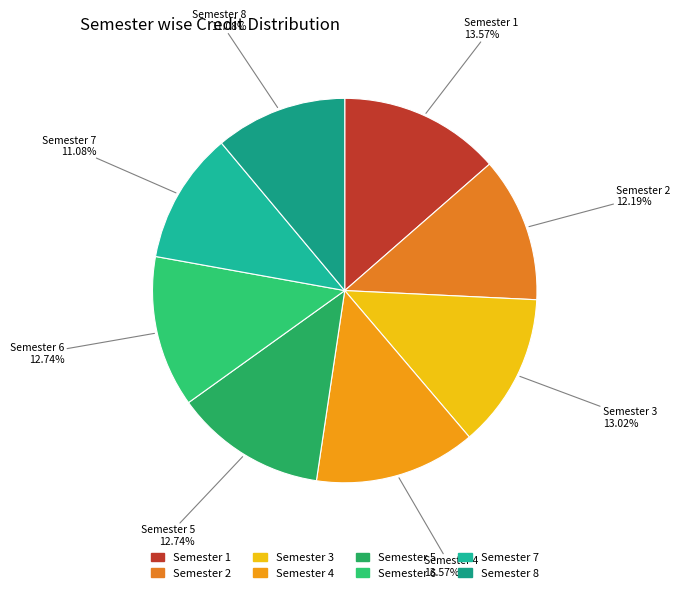

Does Semester 5 account for over 50% of the chart?

No